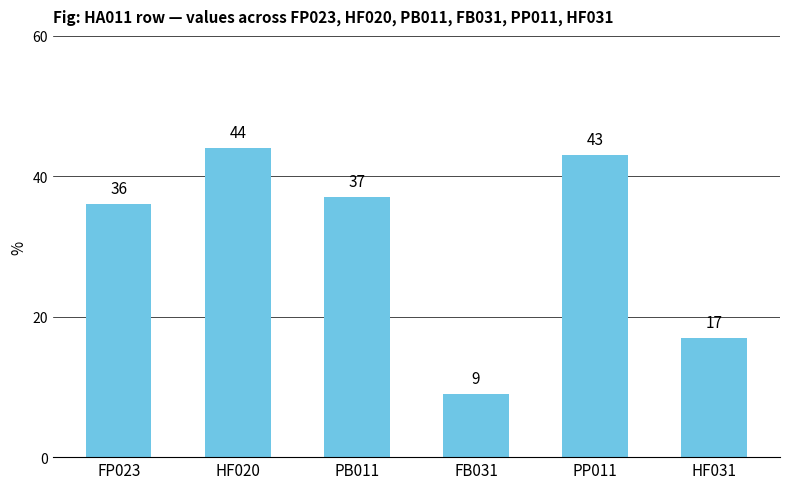

Is it true that the value at FP023 is 56?

False